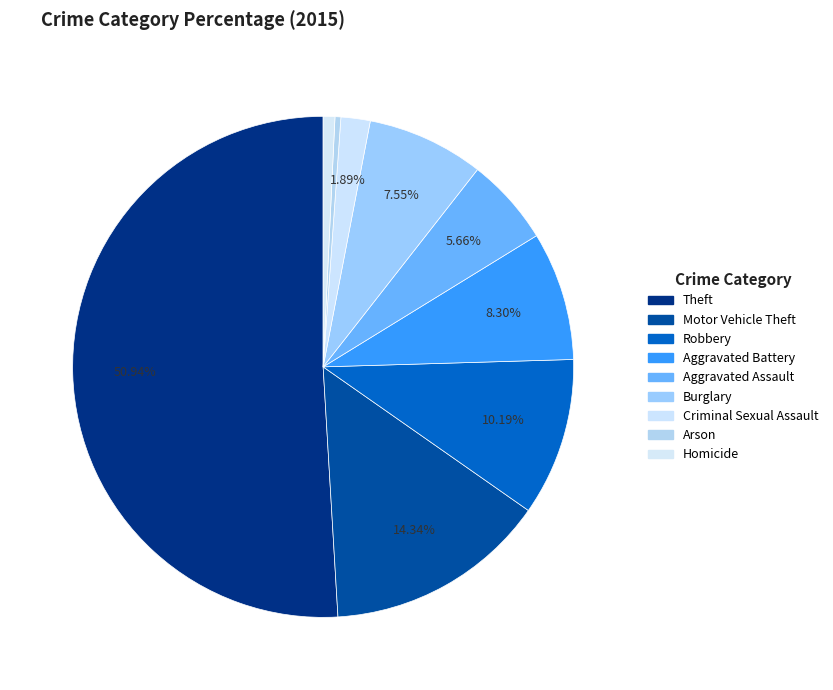

To the nearest percent, what percentage of the pie is Aggravated Battery?

8%